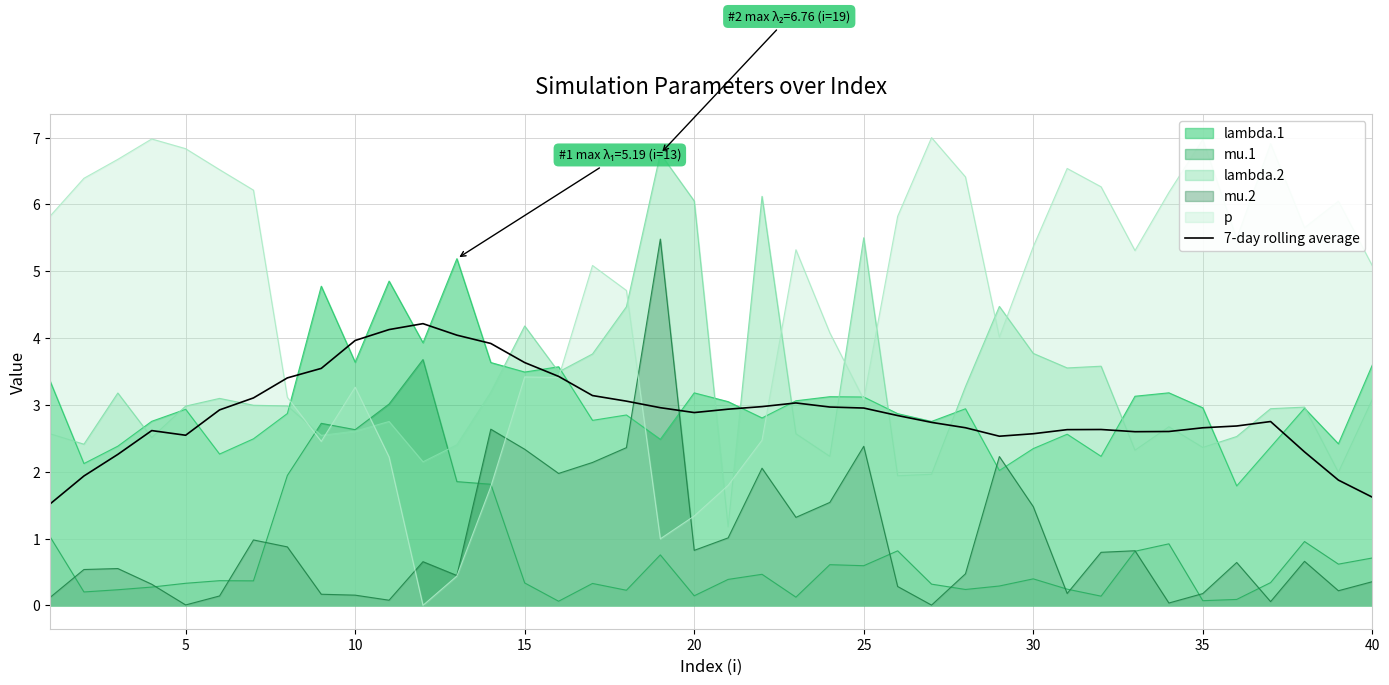

How many lines are shown in the chart?

6